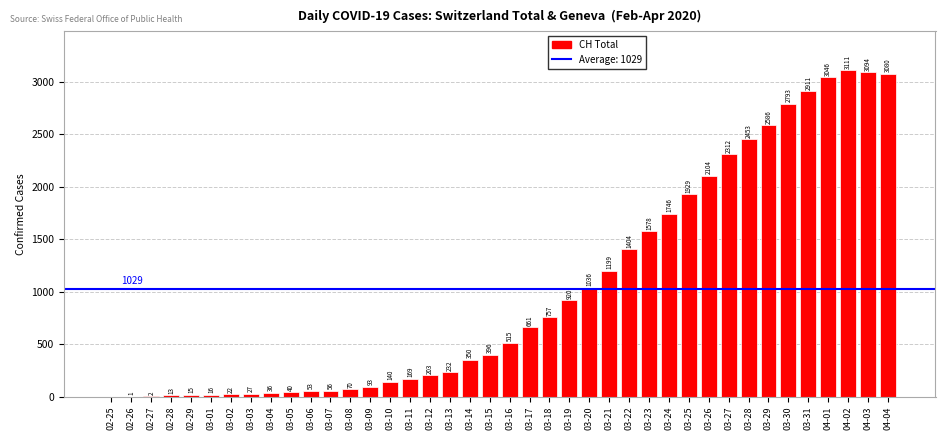

Count the number of data series in this chart.

1